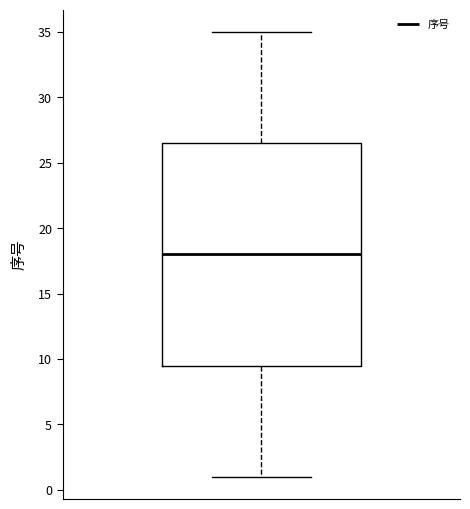

Read this box plot against the y-axis: the position of the median line, the range covered by the box, and the ends of both whiskers. The values are not printed on the chart, so give them approximately, as read against the axis.

median 18.0, box 9.5 to 26.5, whiskers 1.0 to 35.0